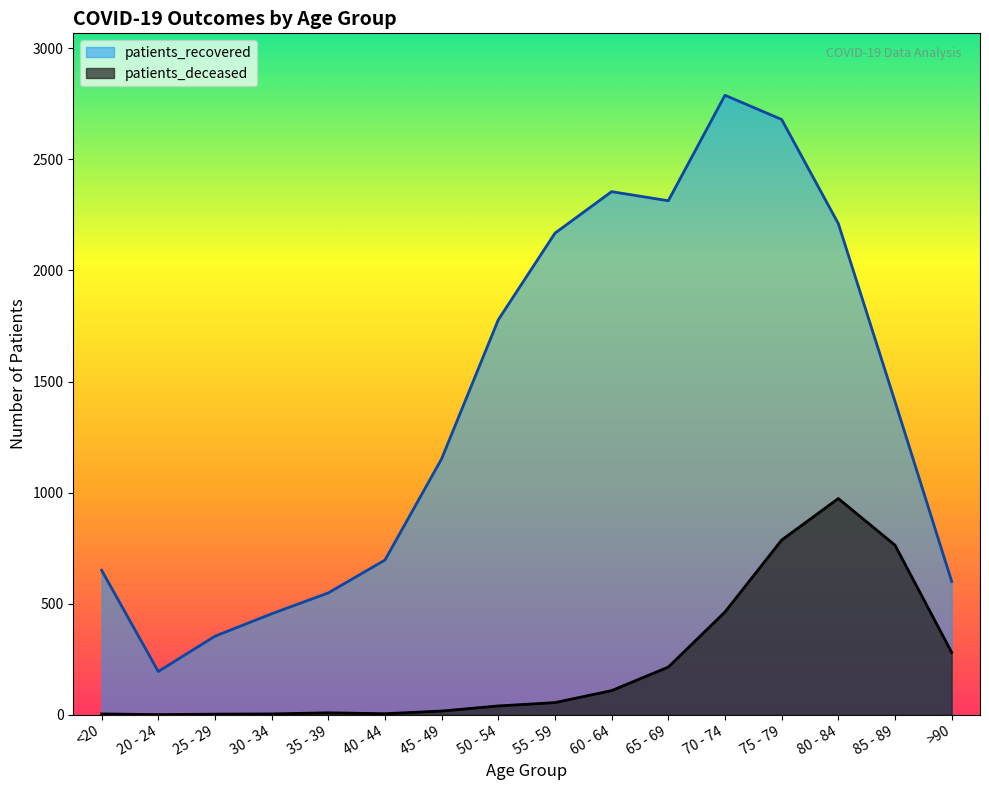

What is the difference between the second highest and second lowest values in the patients_deceased series?

784